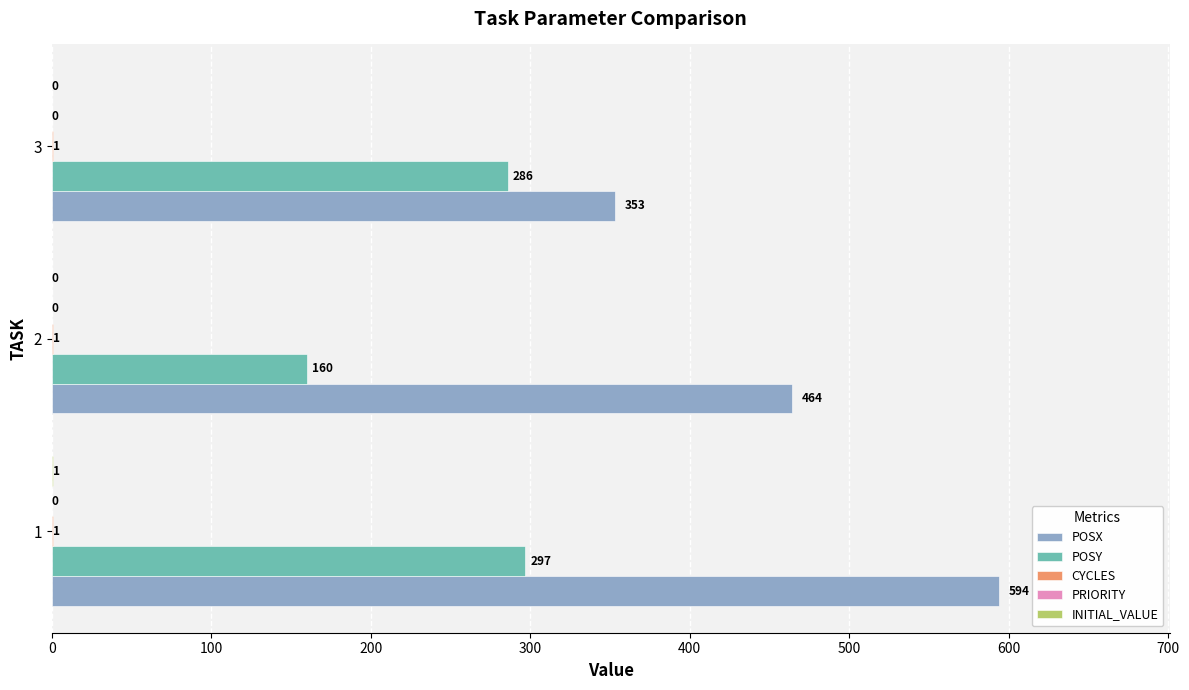

What is the sum of the POSY values at 1 and 3?

583